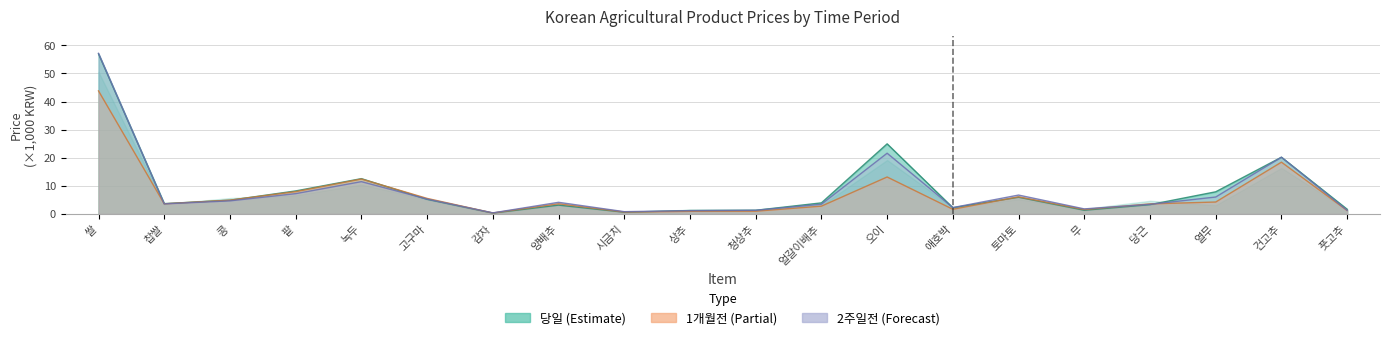

Reading left to right, what are all the values shown in this chart?

당일(01/17): 쌀=57.0	찹쌀=3.7	콩=4.9	팥=8.2	녹두=12.6	고구마=5.2	감자=0.3	양배추=3.2	시금치=0.6	상추=1.2	청상추=1.3	얼갈이배추=4.0	오이=25.0	애호박=2.2	토마토=6.0	무=1.3	당근=3.3	열무=7.9	건고추=20.2	풋고추=1.7
1일전(01/16): 쌀=57.2	찹쌀=3.6	콩=4.7	팥=7.2	녹두=11.5	고구마=5.3	감자=0.4	양배추=4.2	시금치=0.8	상추=1.2	청상추=1.3	얼갈이배추=3.5	오이=21.6	애호박=2.3	토마토=6.7	무=1.8	당근=3.5	열무=6.0	건고추=20.2	풋고추=1.3
1주일전(01/10): 쌀=43.8	찹쌀=3.6	콩=4.9	팥=8.0	녹두=12.5	고구마=5.6	감자=0.4	양배추=3.7	시금치=0.7	상추=1.0	청상추=1.0	얼갈이배추=2.8	오이=13.2	애호박=1.7	토마토=6.1	무=1.6	당근=3.6	열무=4.3	건고추=18.4	풋고추=1.3